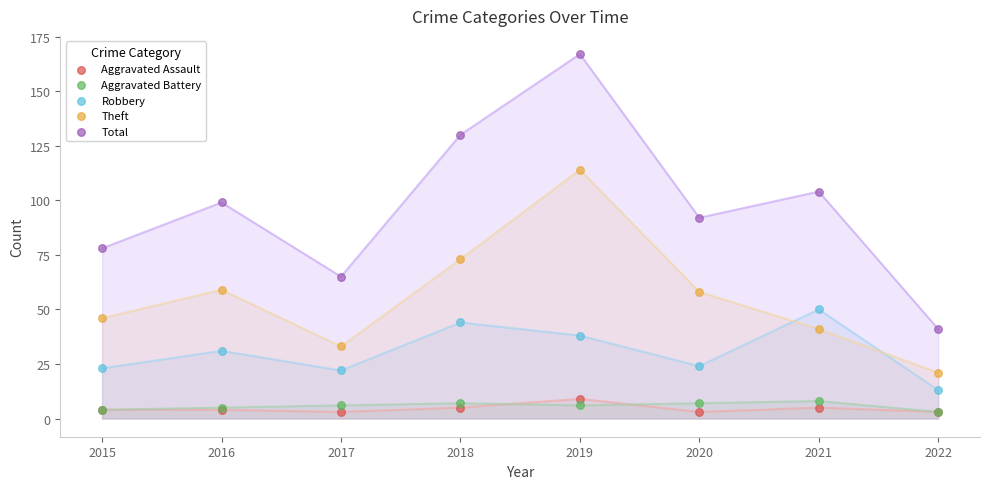

Which series has the widest spread of Y values?

Total